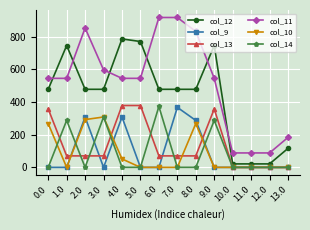

What is the difference between the col_11 values at 11.0 and 3.0?

507.7